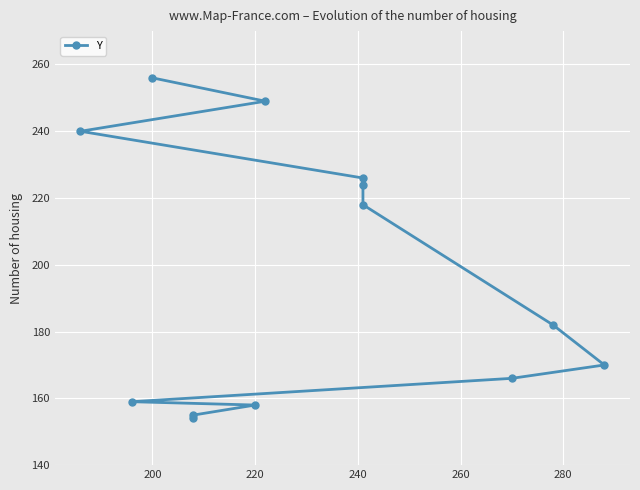

Does the chart display data point markers on the line(s)?

Yes